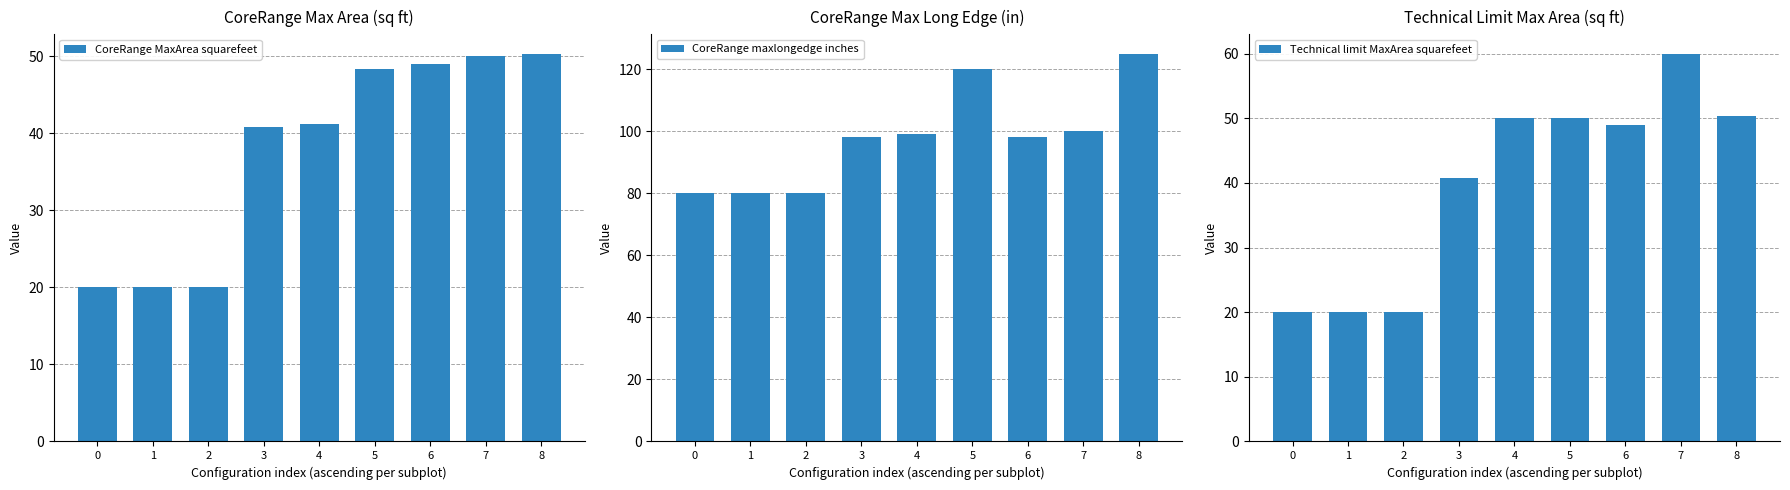

List the series in order of their peak value, highest first.

CoreRange maxlongedge inches, Technical limit MaxArea squarefeet, CoreRange MaxArea squarefeet